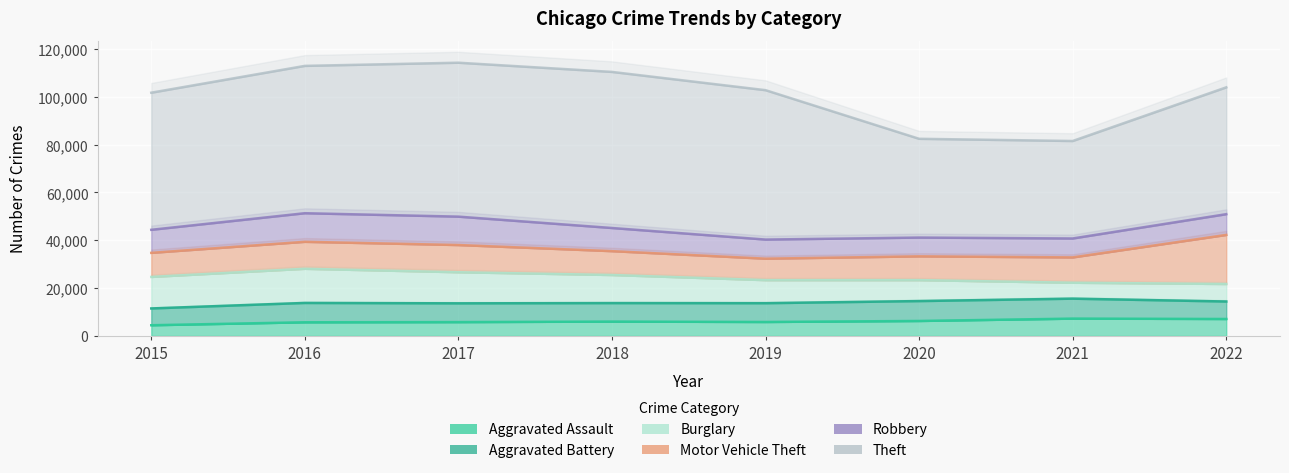

The Aggravated Battery series shows 7307 at 2022. True or false?

True